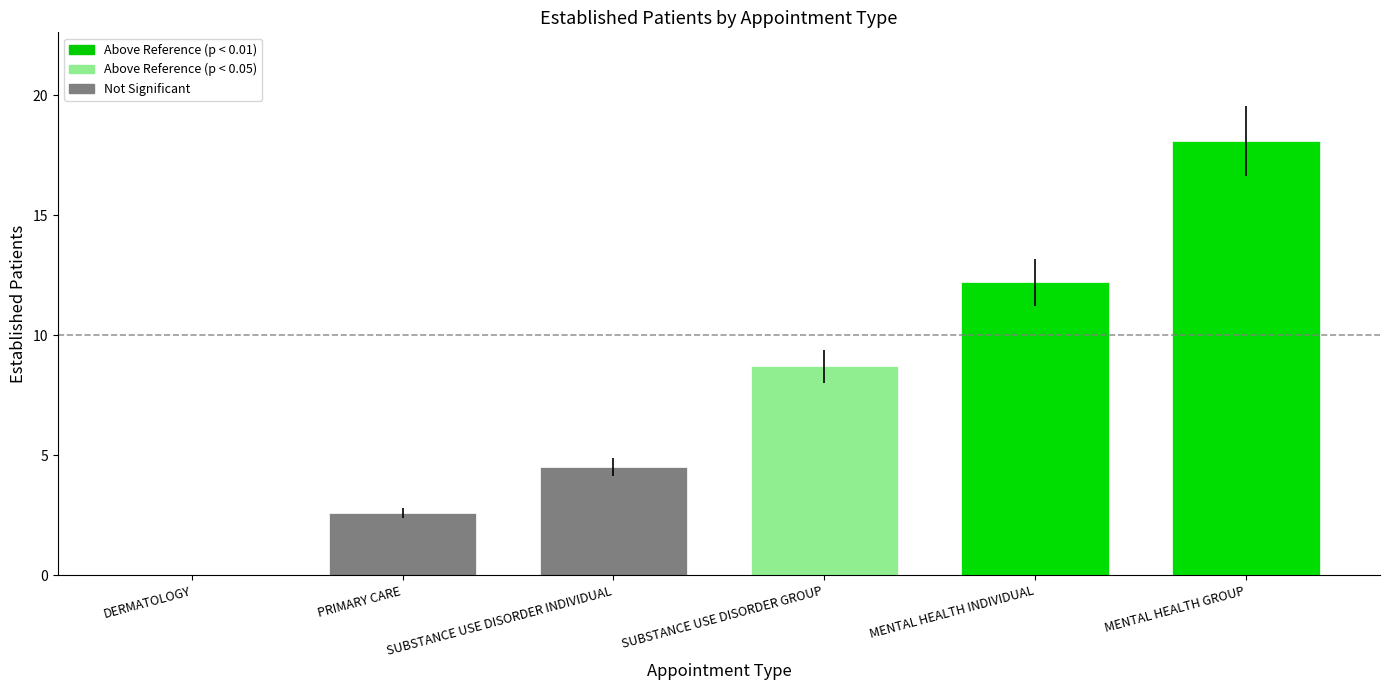

What is the average value?

7.7